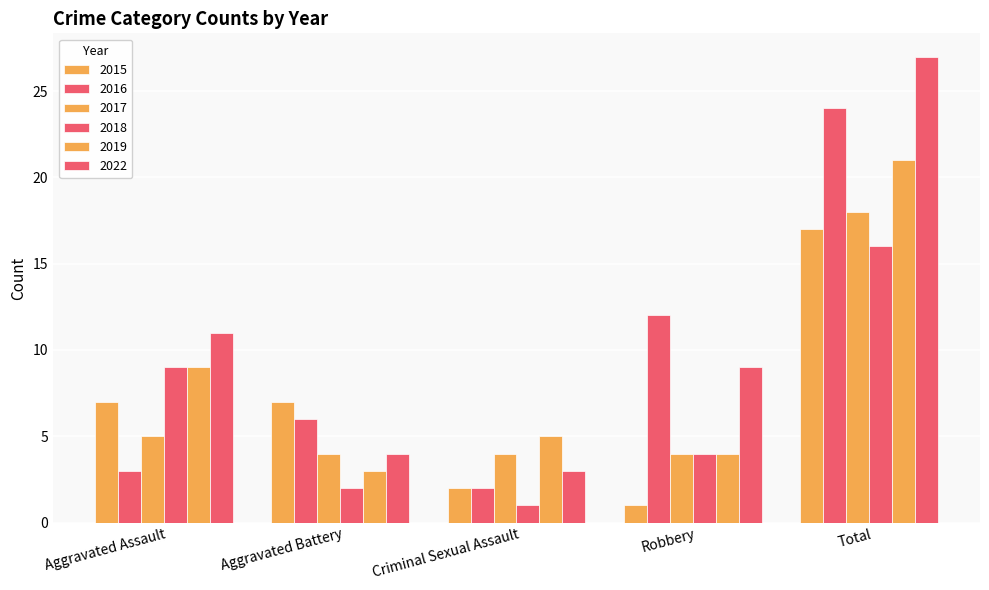

Are the bars grouped side by side (vs. stacked)?

Yes